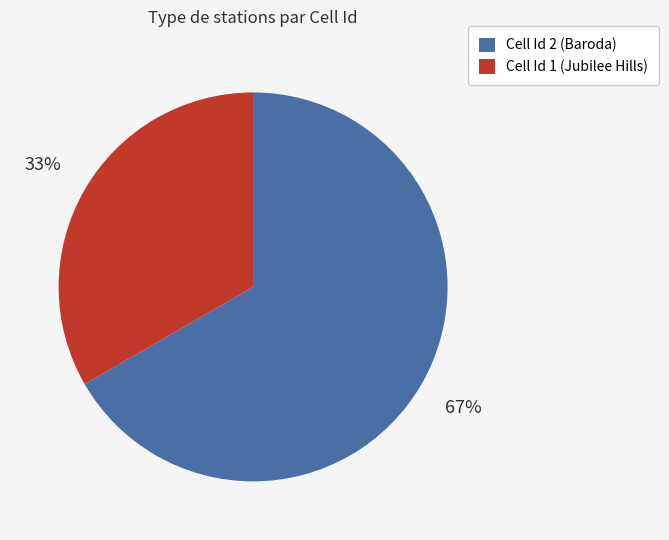

To the nearest percent, what portion does Cell Id 2 (Baroda) represent?

67%